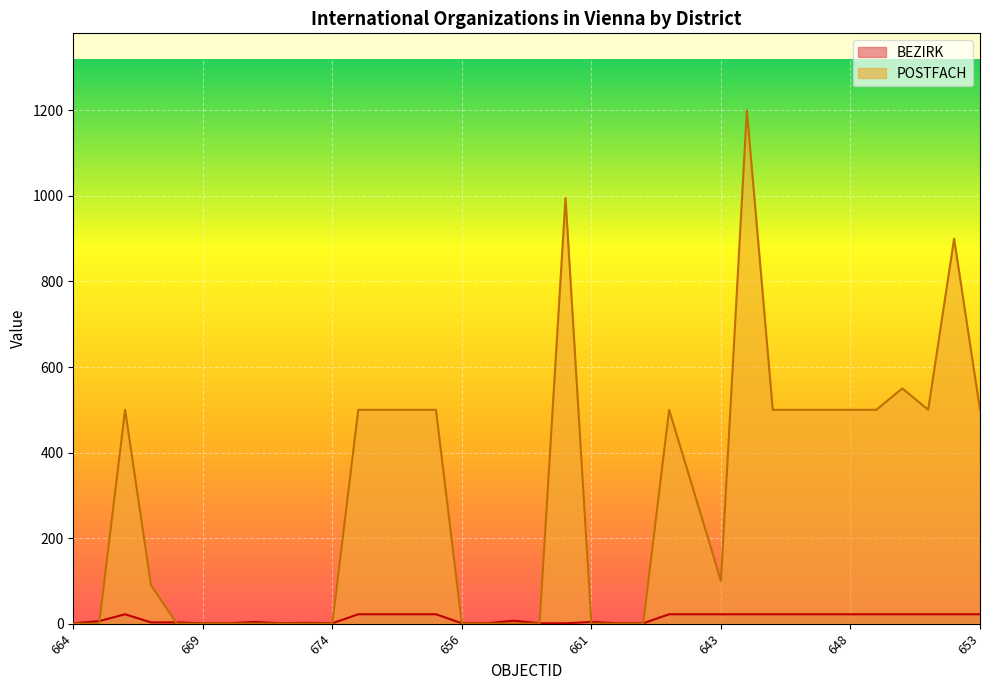

In BEZIRK, how many points are higher than both neighbors (excluding endpoints)?

5